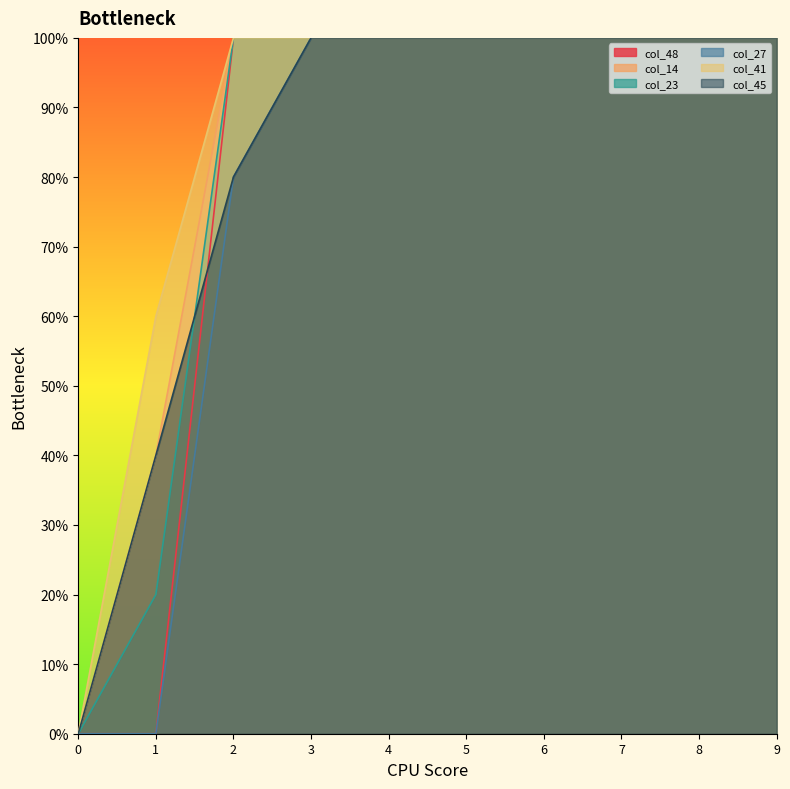

Which series has the widest spread of values?

col_48